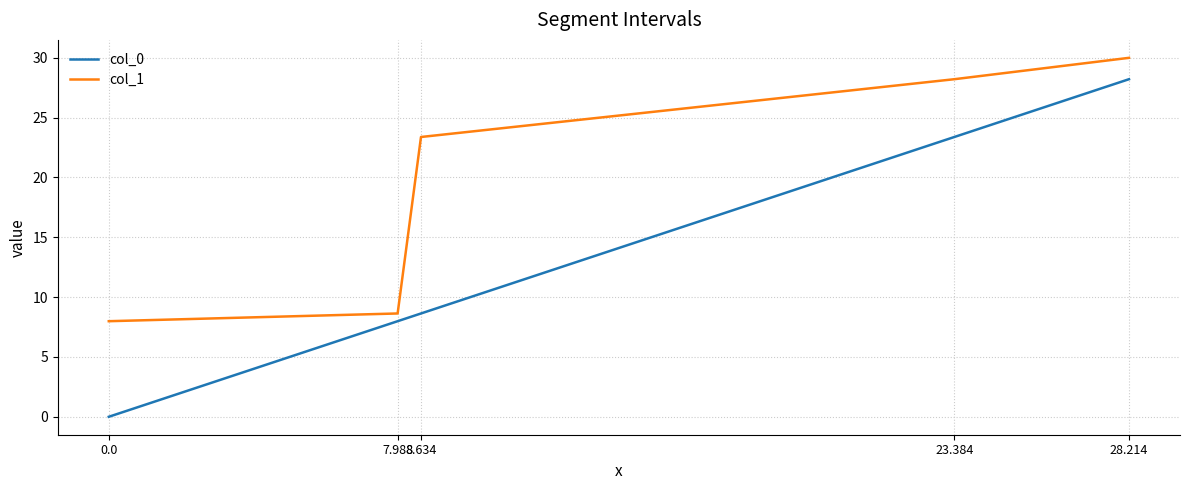

At how many categories does at least one series exceed 2?

5